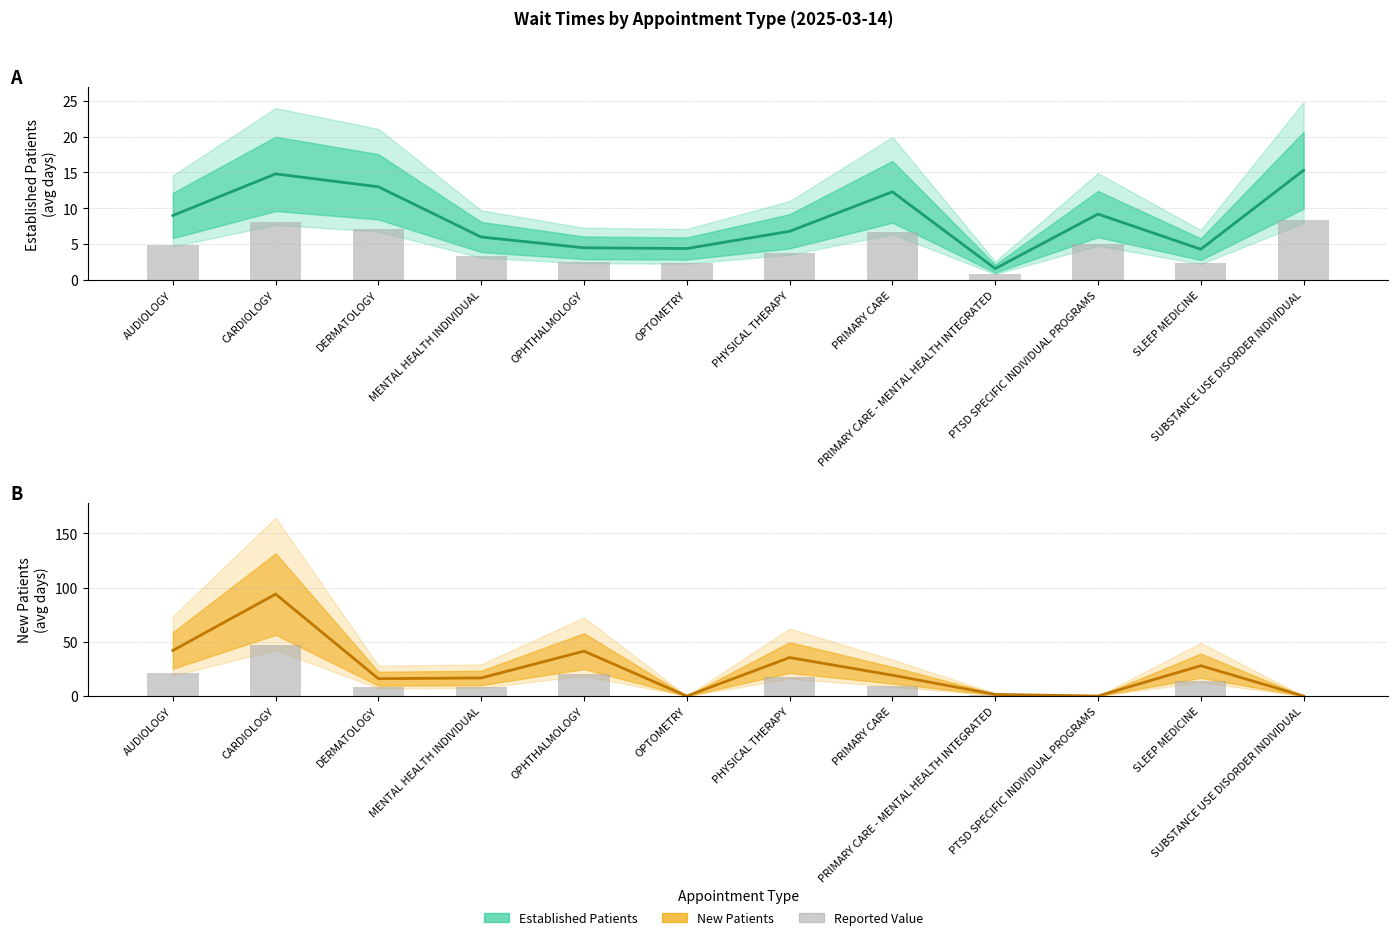

At which label is EstablishedPatients closest to 8?

AUDIOLOGY